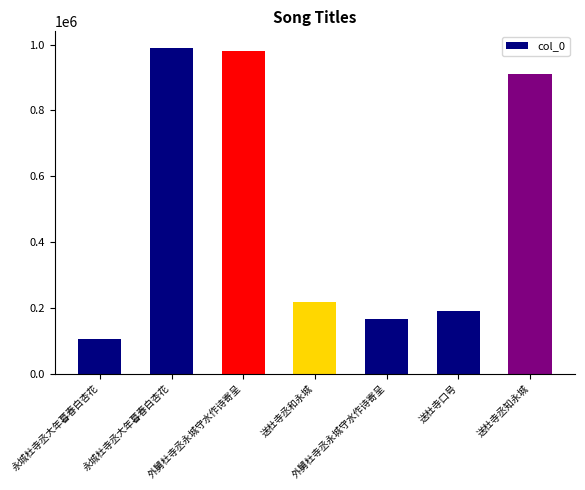

What is the ratio of the value at 送杜寺丞知永城 to the value at 永城杜寺丞大年暮春白杏花?

0.9